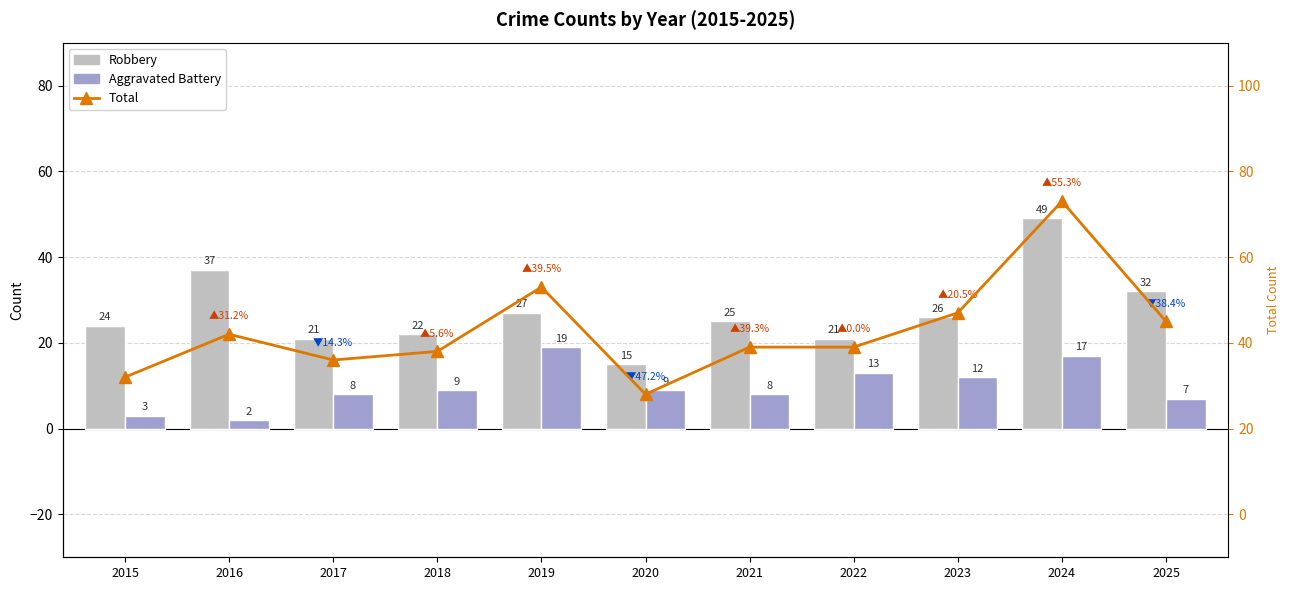

Which series has the widest spread of values?

Total